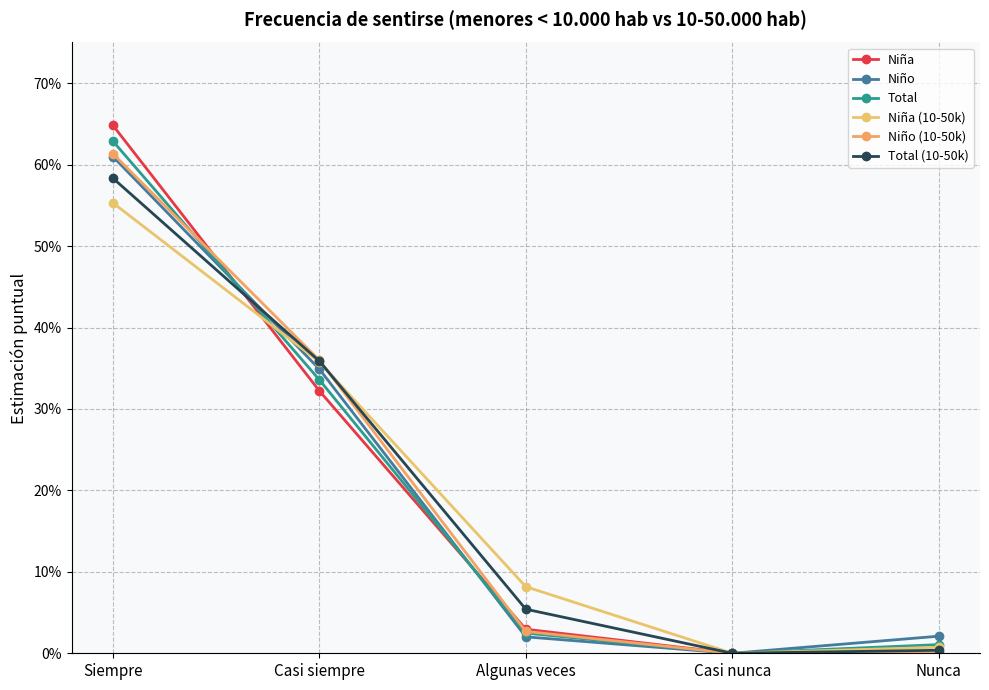

The Niño series shows 0.0 at Algunas veces. True or false?

True